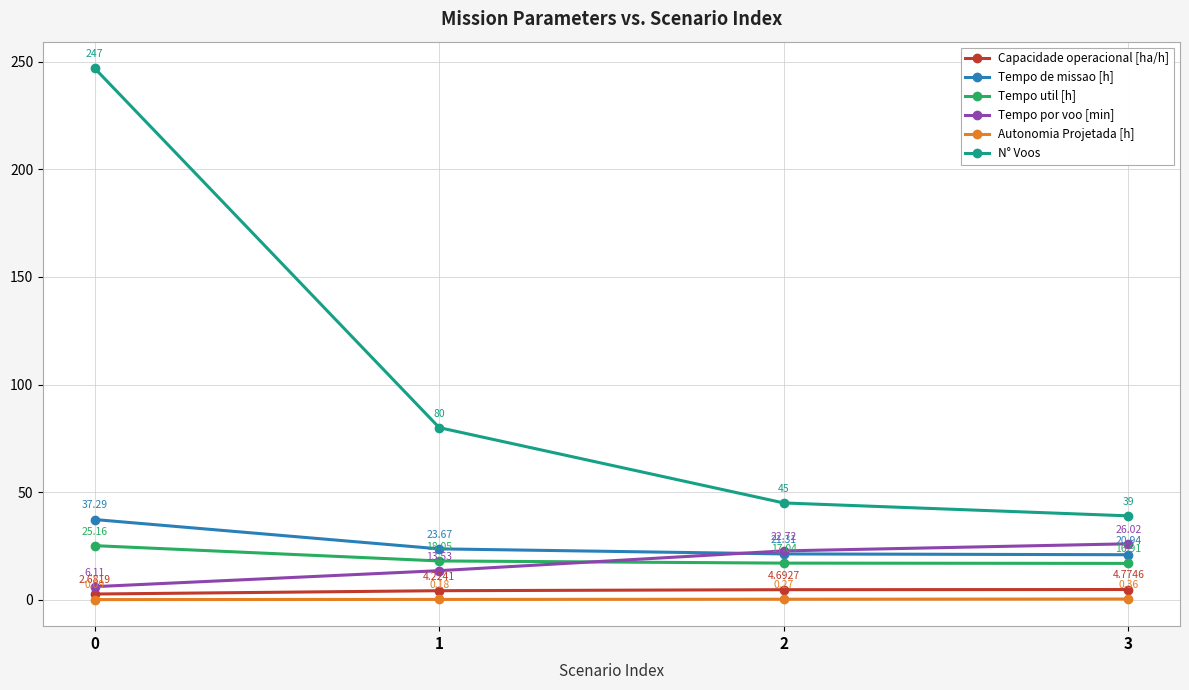

What is the total value across all series at 3?

108.0